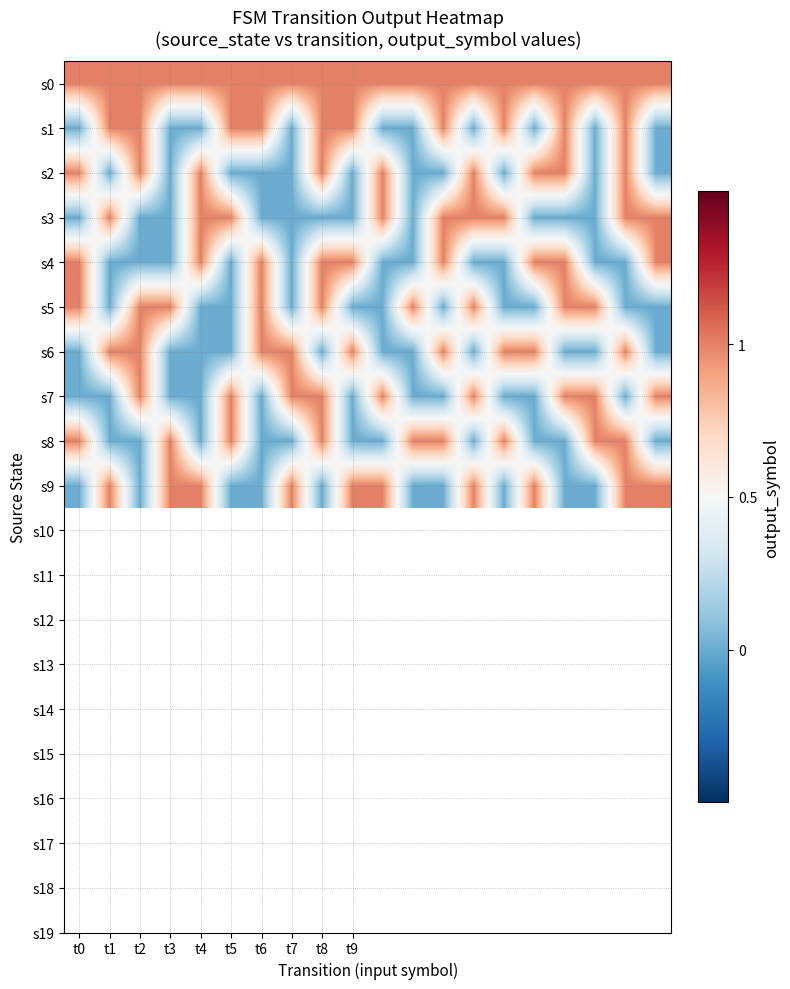

Which series has the largest total across all categories?

s0